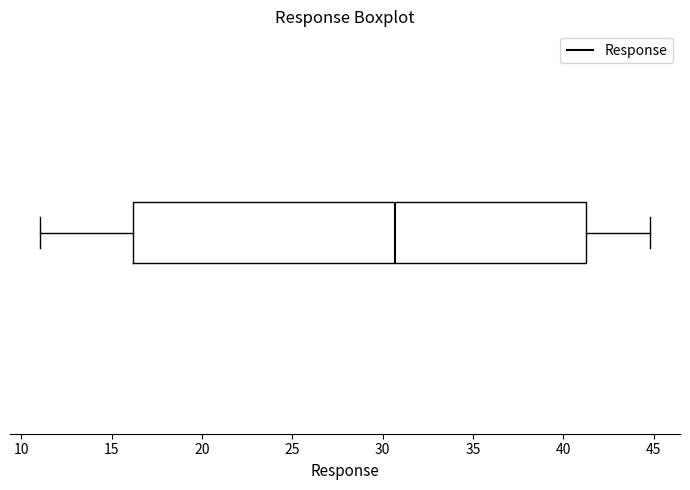

Where is the right edge of the box on the x-axis? The values are not printed on the chart, so give them approximately, as read against the axis.

41.5